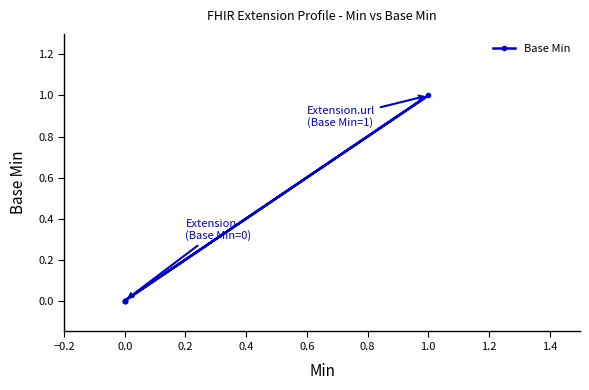

True or false: the data has more than 1 interior local peaks.

False